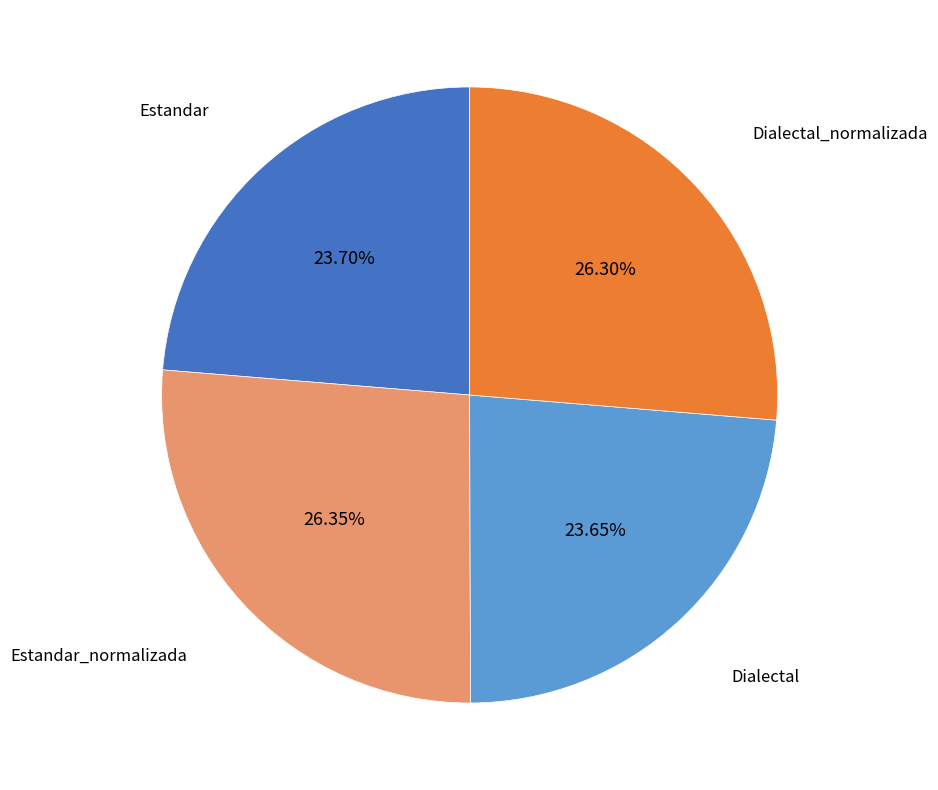

How many slices are in this pie chart?

4